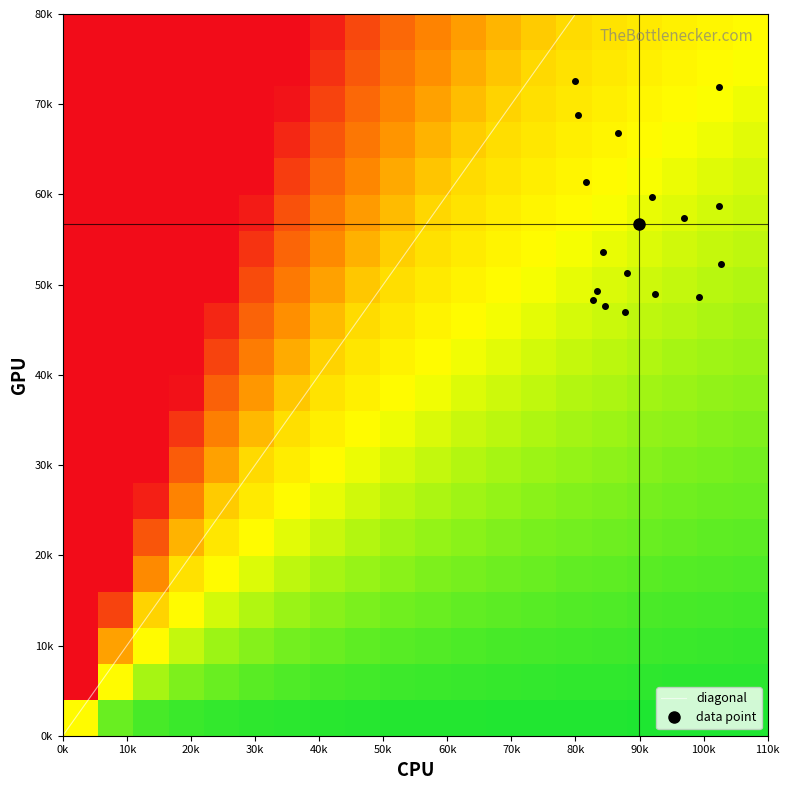

Count the number of categories in the chart.

3